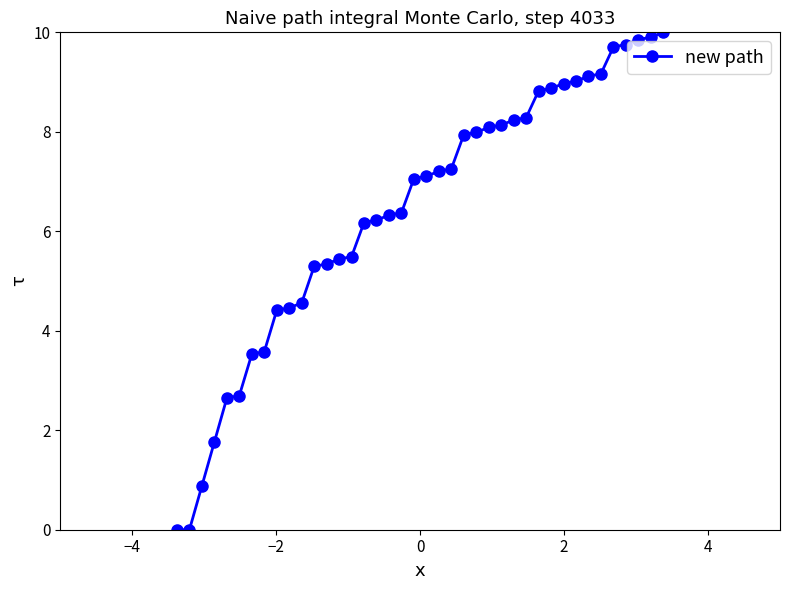

What is the value of the 20th point from the left?

7.1